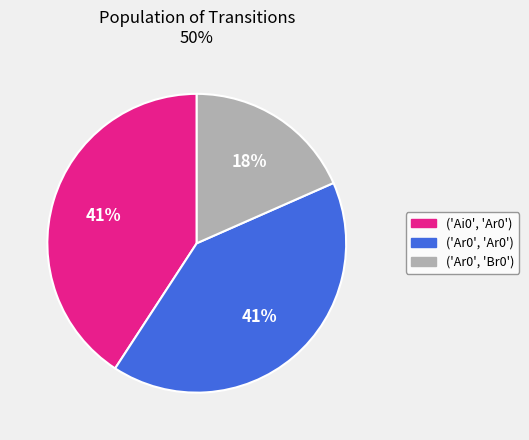

Combined, do ('Ar0', 'Br0') and ('Ar0', 'Ar0') account for over 50%?

Yes